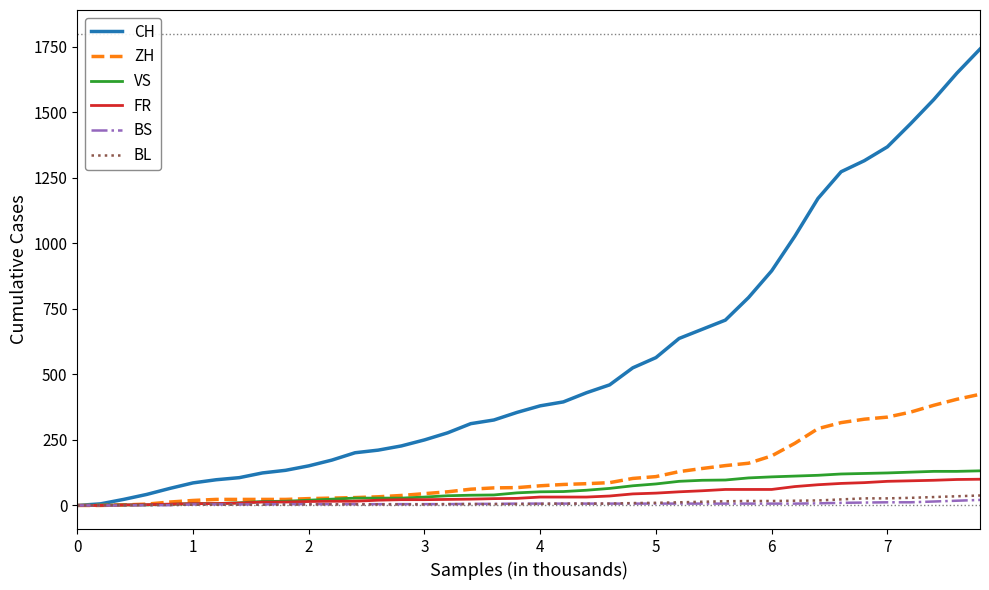

Rank the series by their maximum value, from highest to lowest.

CH, ZH, VS, FR, BL, BS